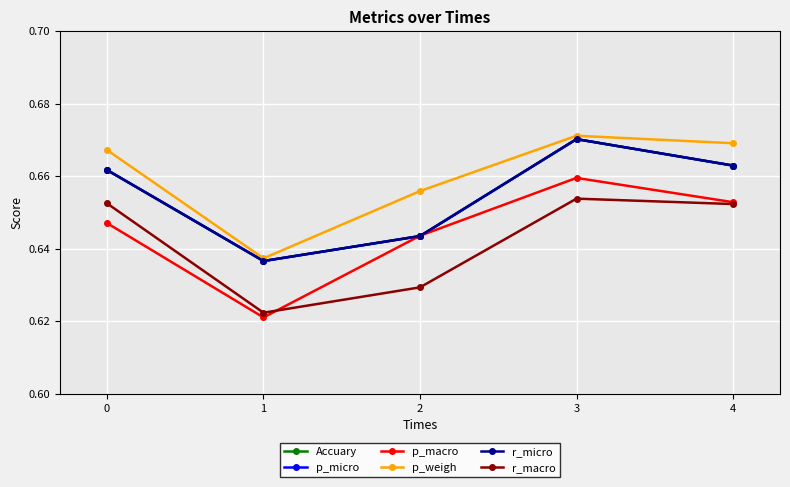

True or false: p_micro and r_micro cross at least once.

False